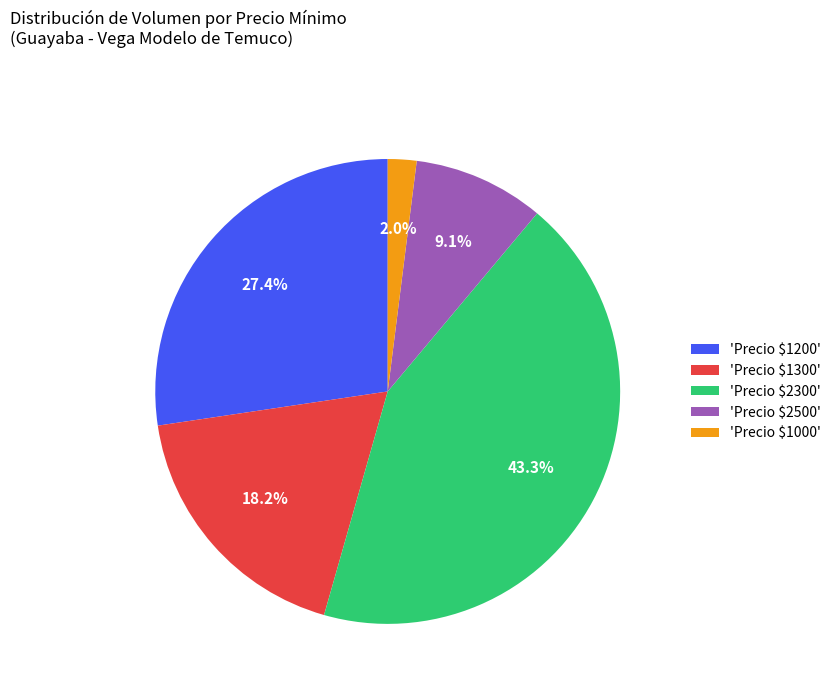

What portion of the pie excludes 'Precio $1000'?

98.0%